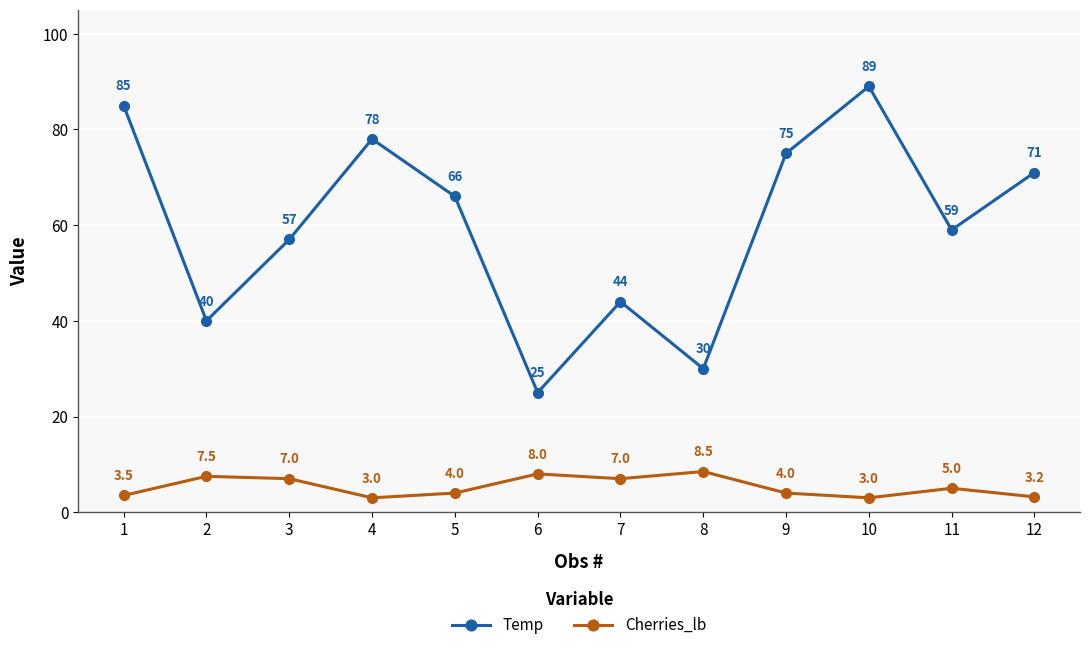

True or false: Temp has a value of 38.9 at 6.

False